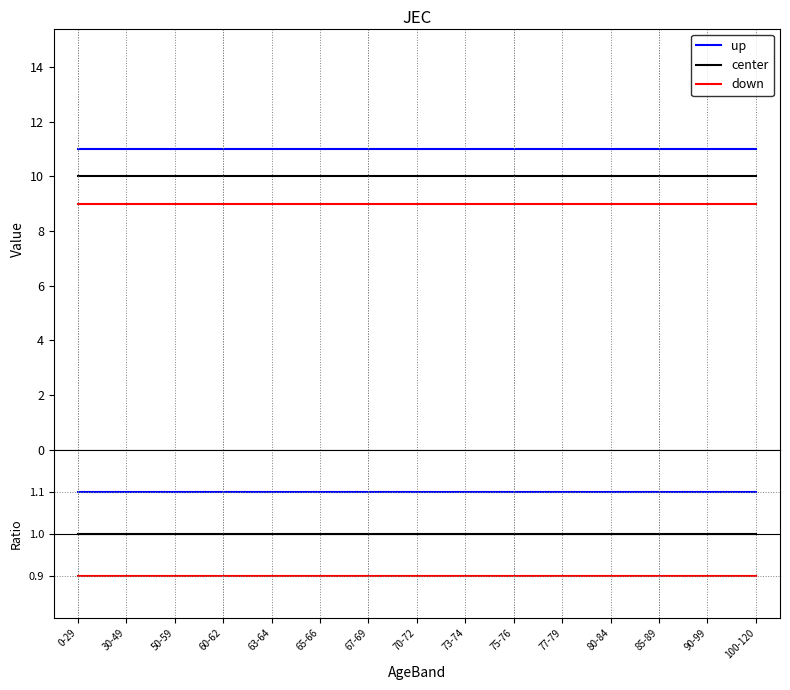

At which category is the sum across all series the highest?

0-29